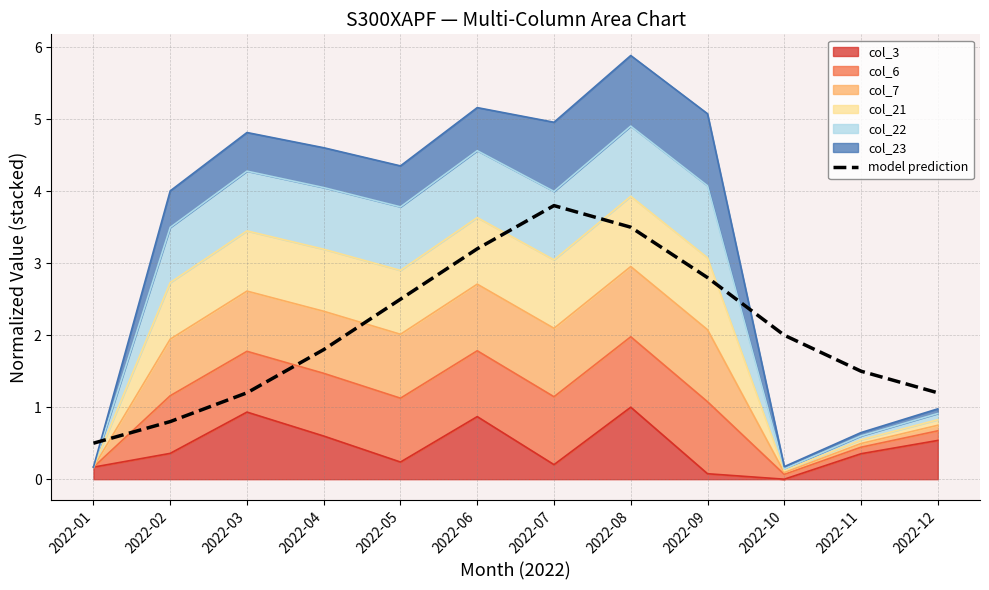

What is the ratio of the value at 2022-07 to the value at 2022-06?

1.2